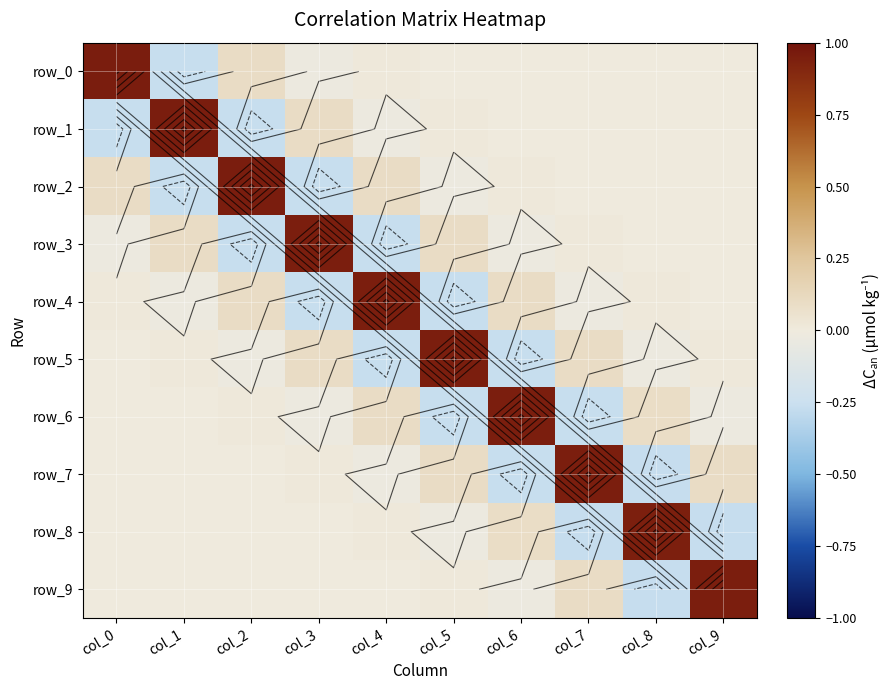

At which category is the sum across all series the highest?

col_0